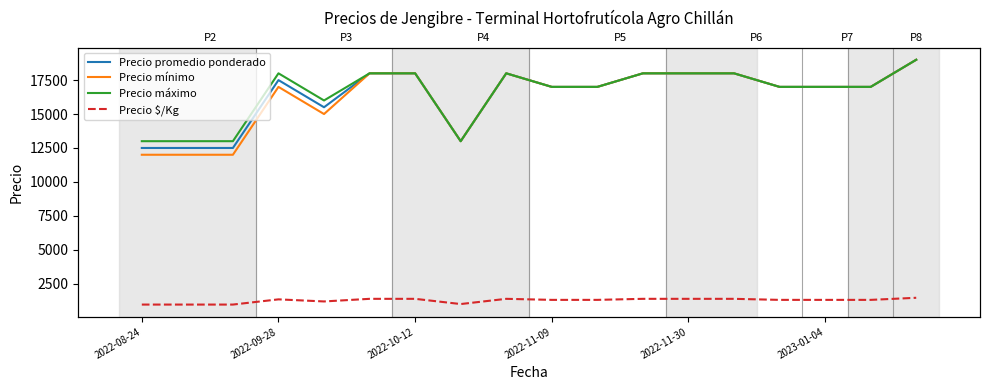

Which series has the widest spread of values?

Precio mínimo